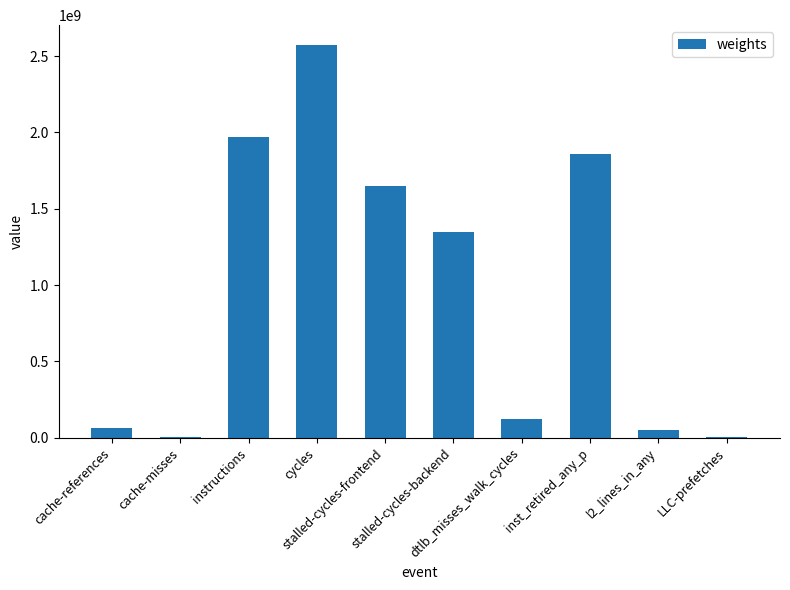

What is the difference between the values at cache-misses and cache-references?

60310717